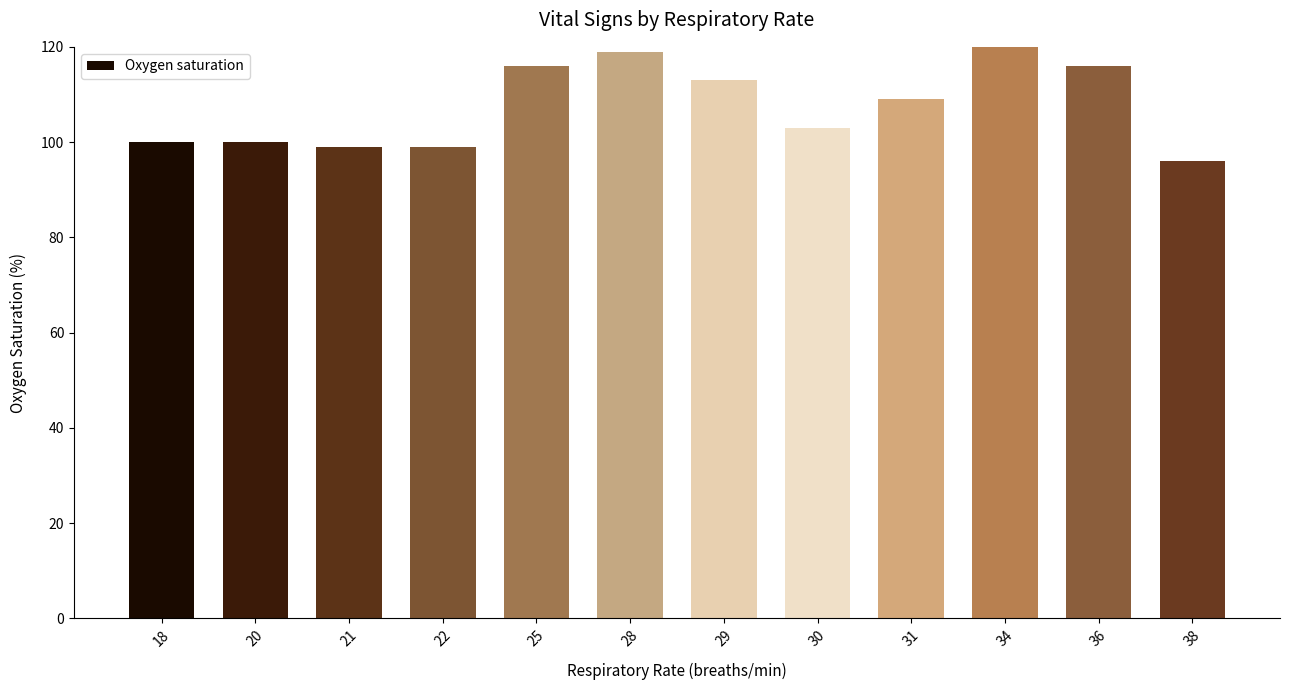

What is the change in value from 36 to 38?

-20